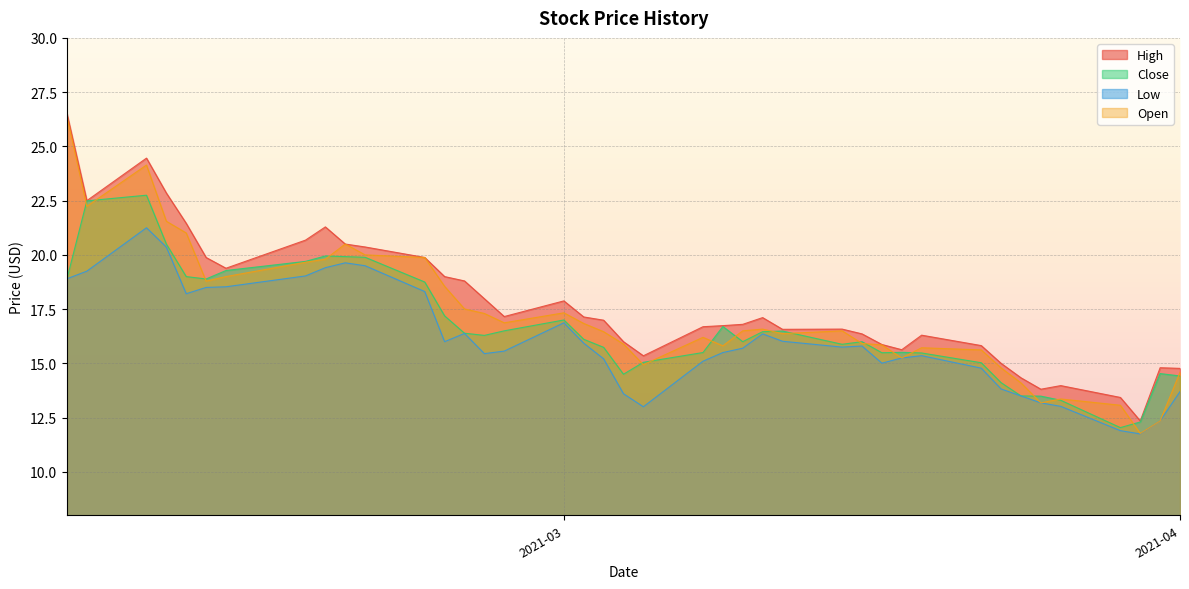

Does the chart display data point markers on the line(s)?

No